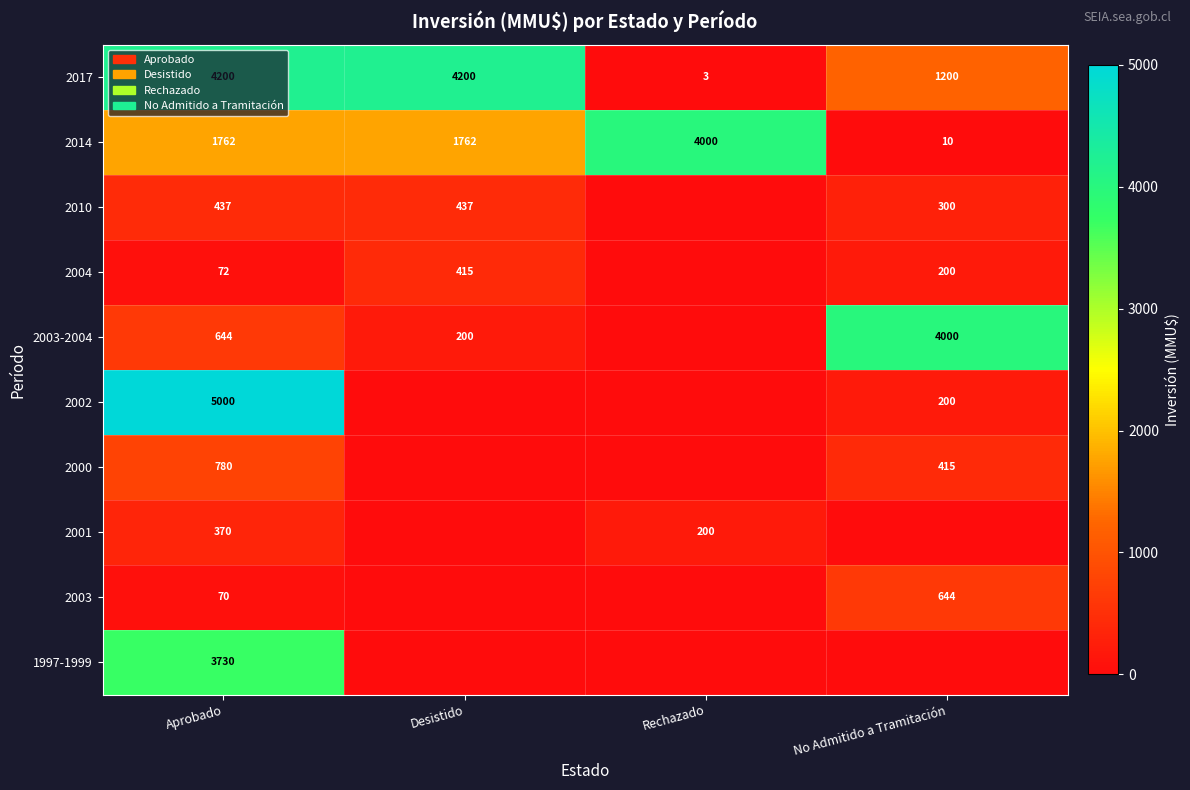

What is the difference between the second highest and minimum values in the 2017 series?

4197